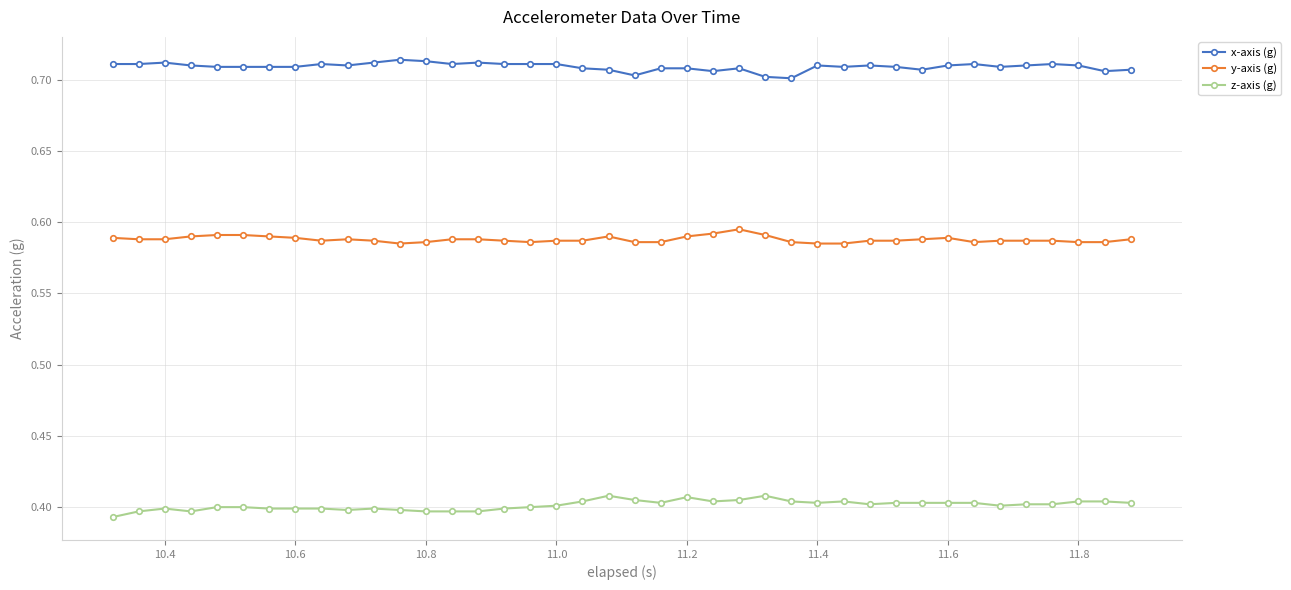

How many x-axis (g) values are between 0 and 1?

40